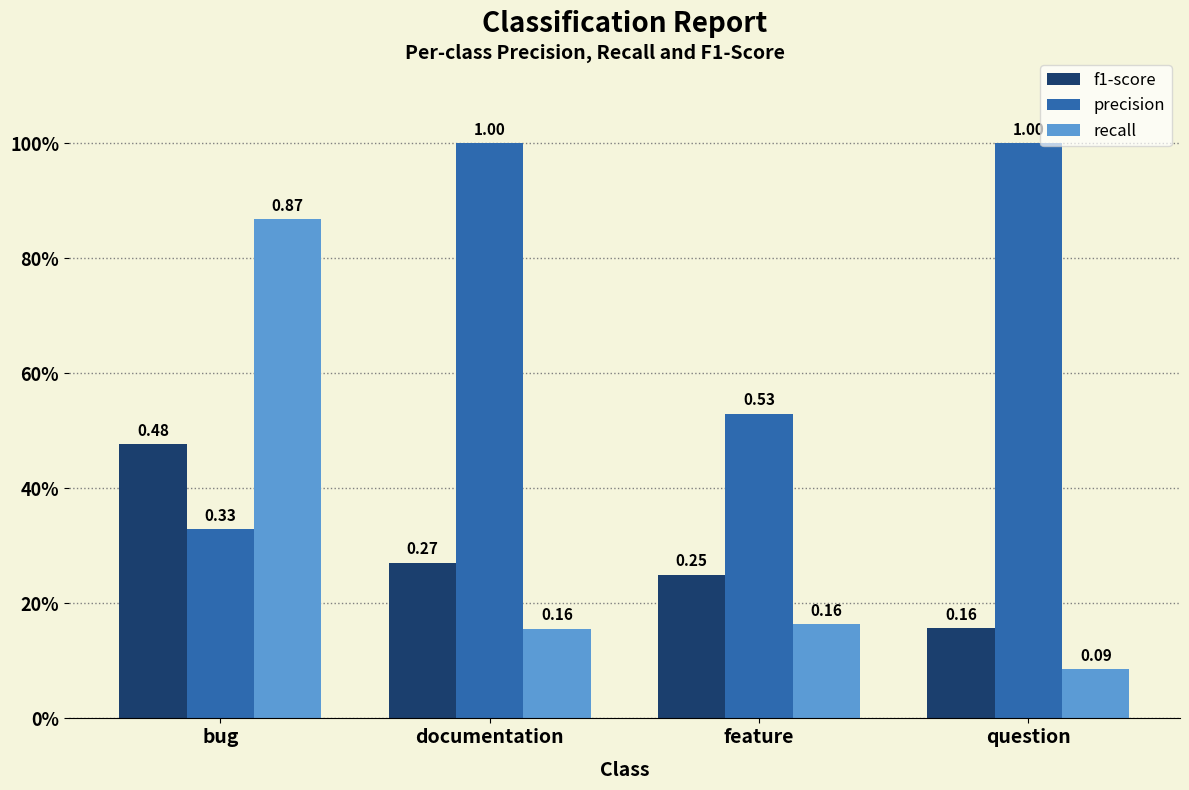

What are all the series names shown in the legend?

f1-score, precision, recall